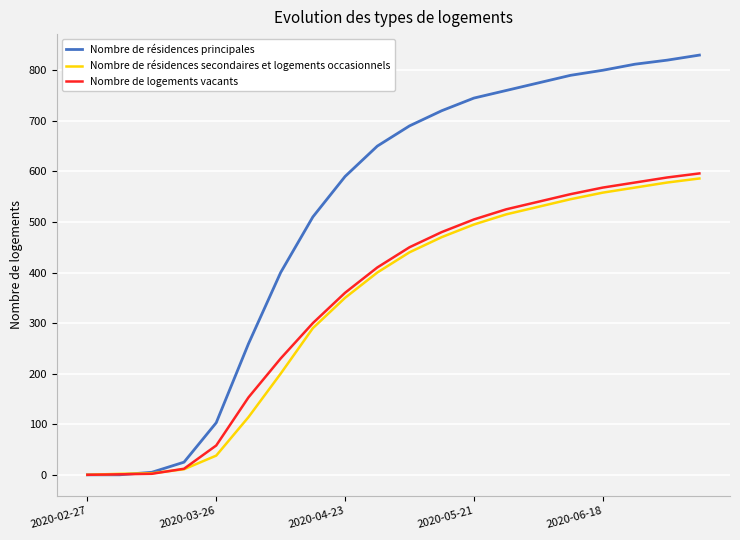

Which series has the largest total across all categories?

Nombre de résidences principales